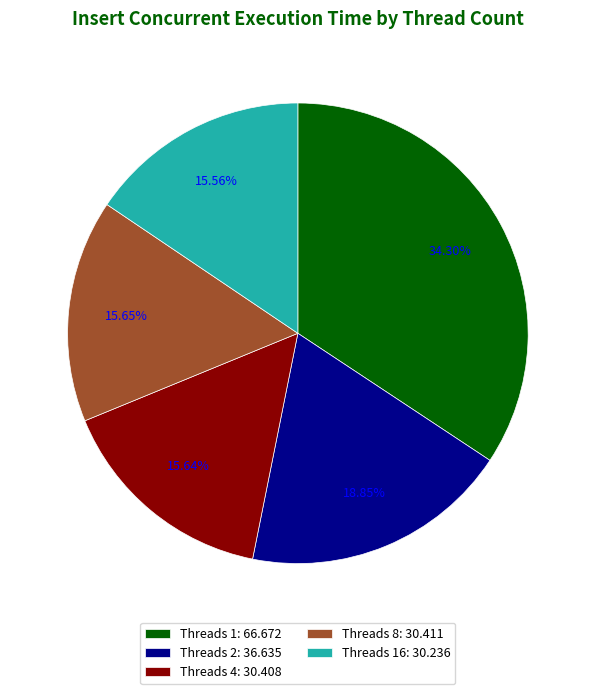

Is the sum of Threads 2: 36.635 and Threads 8: 30.411 greater than half?

No